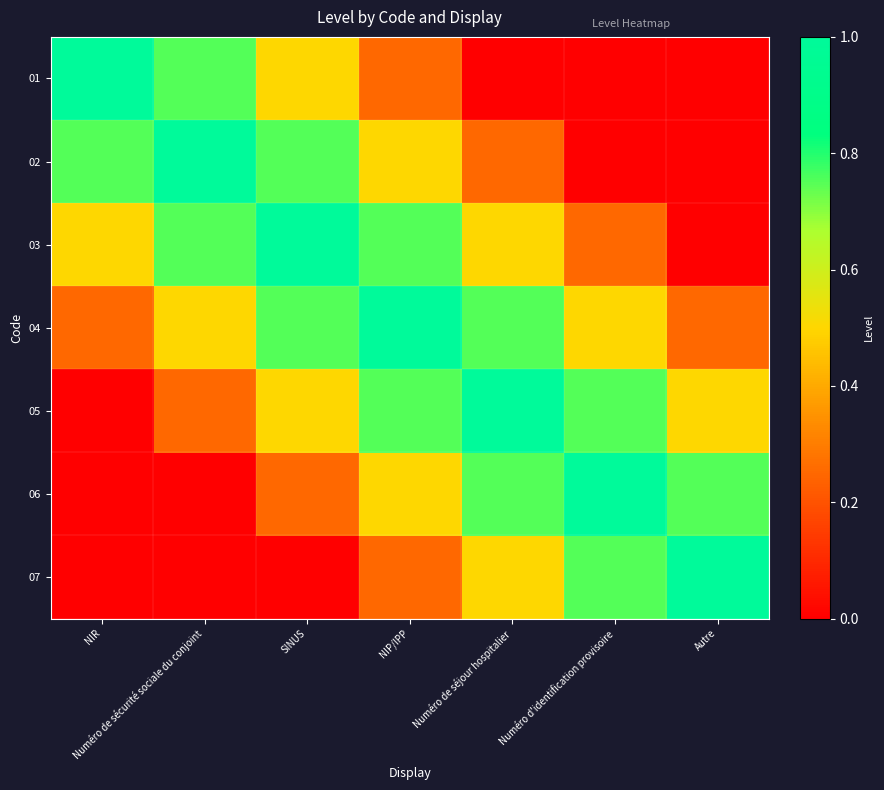

At which category is the sum across all series the highest?

NIP/IPP